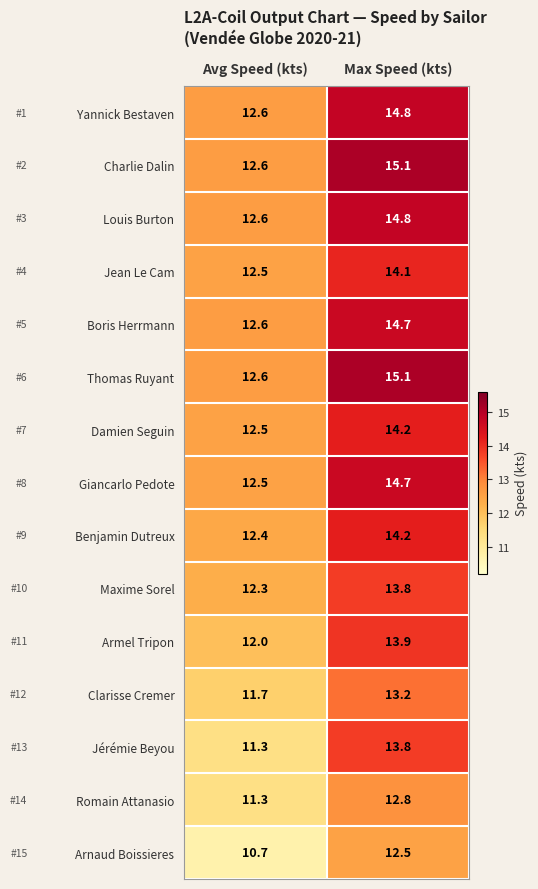

The value of Giancarlo Pedote at Max Speed (kts) is 25.1. True or false?

False